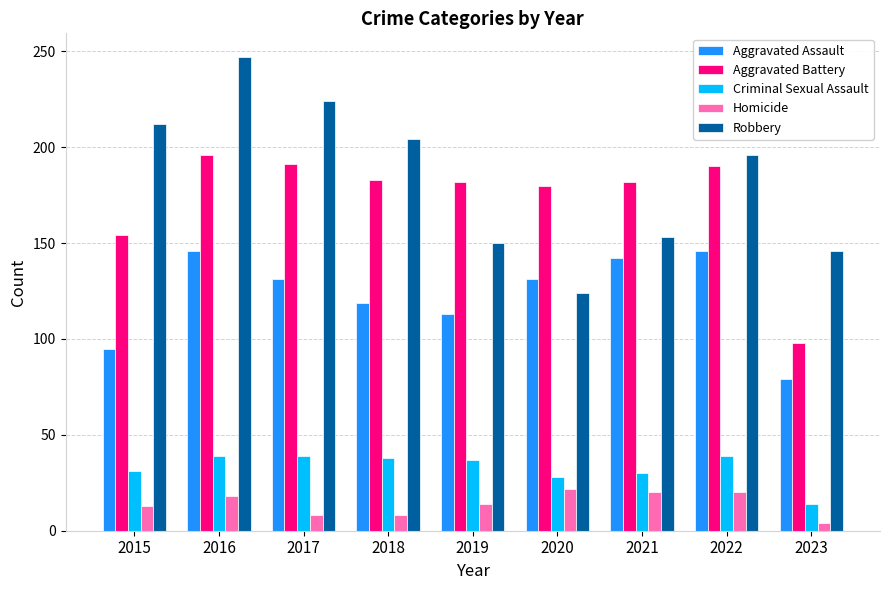

What is the minimum value shown in the chart?

4